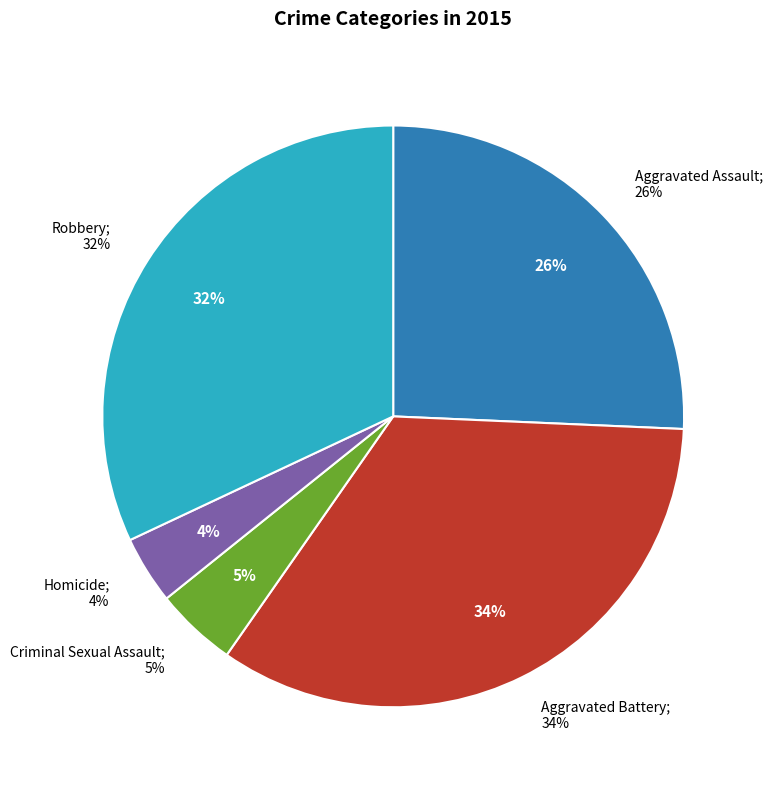

Rank the categories by value from lowest to highest.

Homicide, Criminal Sexual Assault, Aggravated Assault, Robbery, Aggravated Battery